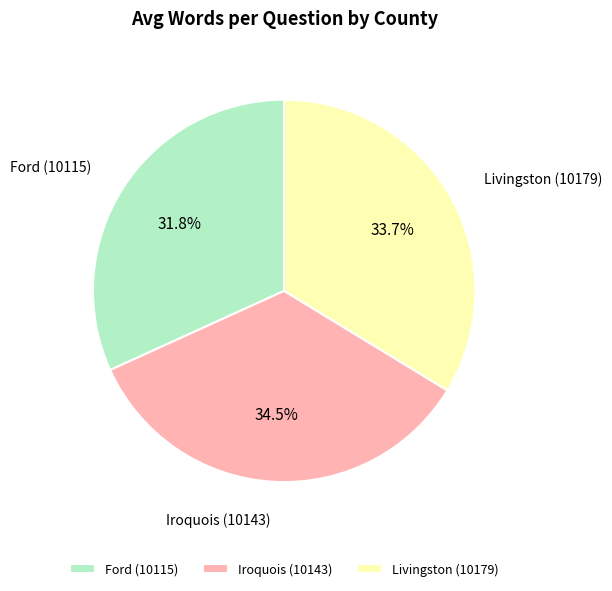

To the nearest percent, what is the average slice percentage?

33%